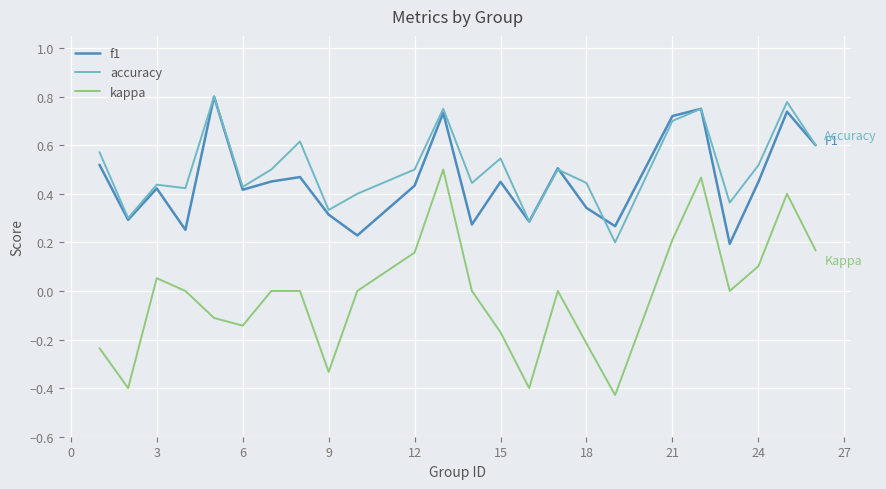

True or false: kappa and f1 intersect in this chart.

False